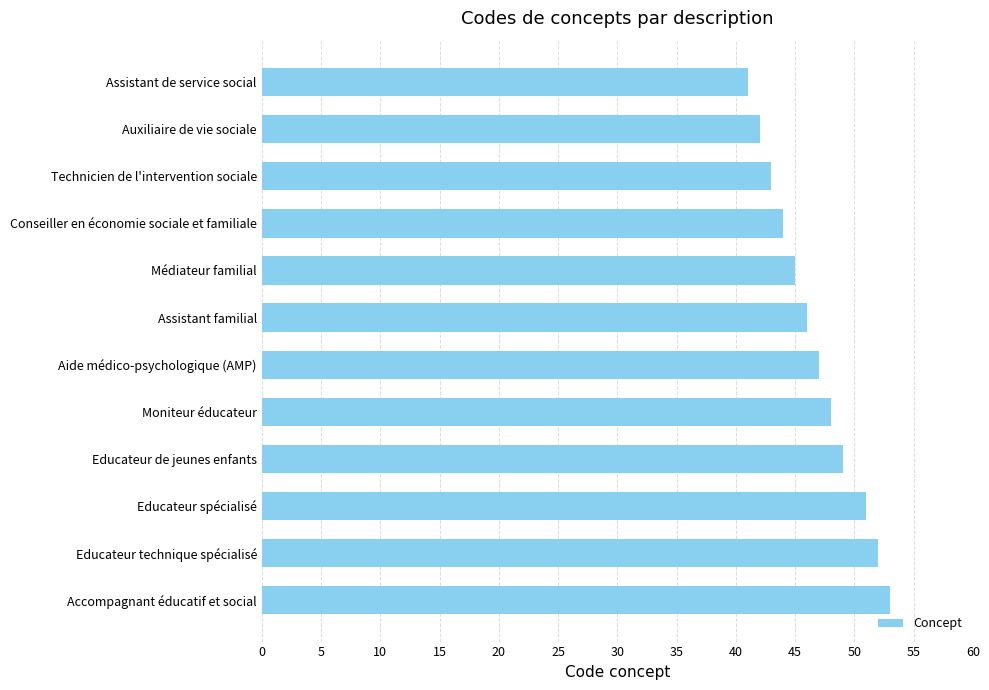

What is the ratio of the value at Assistant familial to the value at Educateur de jeunes enfants?

0.9